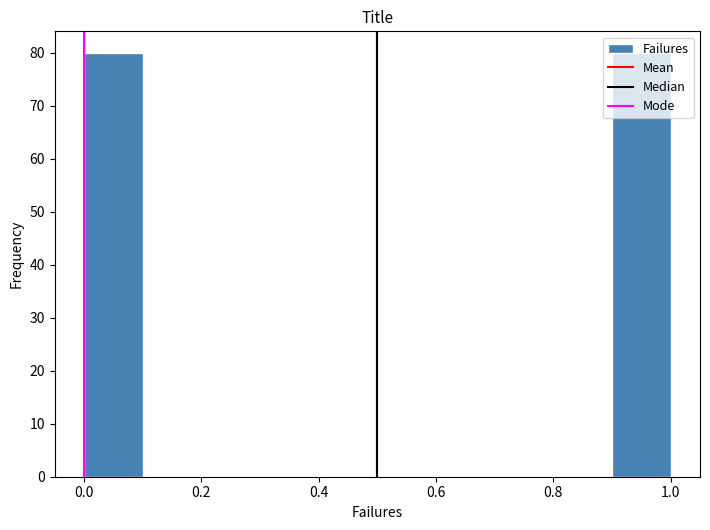

How tall is the bar that spans 0.0 to 0.1 on the x-axis? The values are not printed on the chart, so give them approximately, as read against the axis.

80